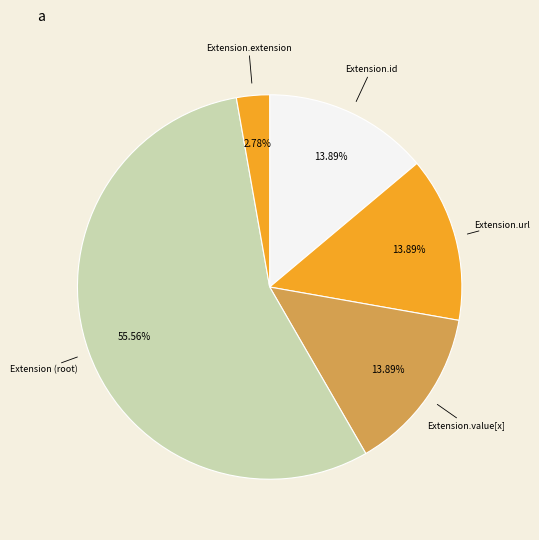

What is the smallest slice in the pie chart?

Extension.extension